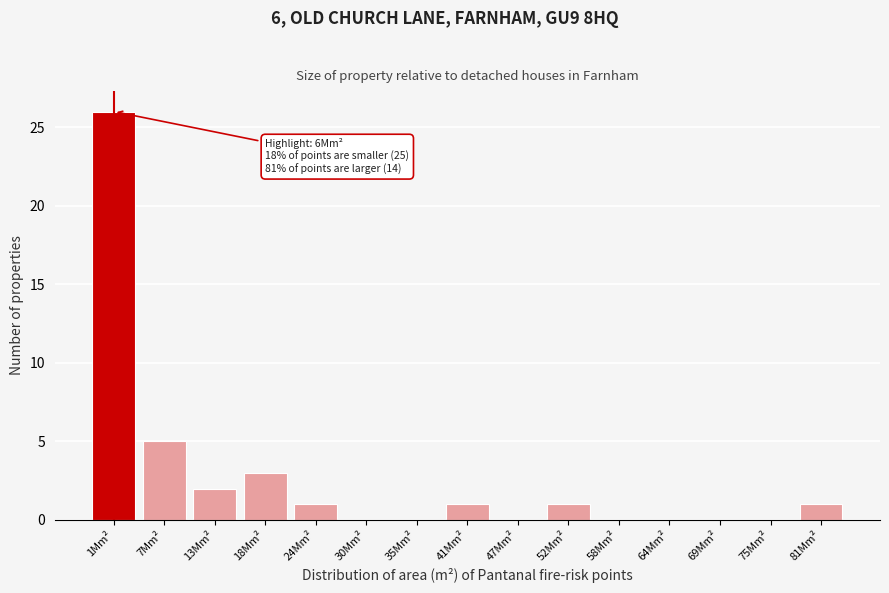

Reading right to left, list all the values displayed in this chart.

81Mm²=1	75Mm²=0	69Mm²=0	64Mm²=0	58Mm²=0	52Mm²=1	47Mm²=0	41Mm²=1	35Mm²=0	30Mm²=0	24Mm²=1	18Mm²=3	13Mm²=2	7Mm²=5	1Mm²=26